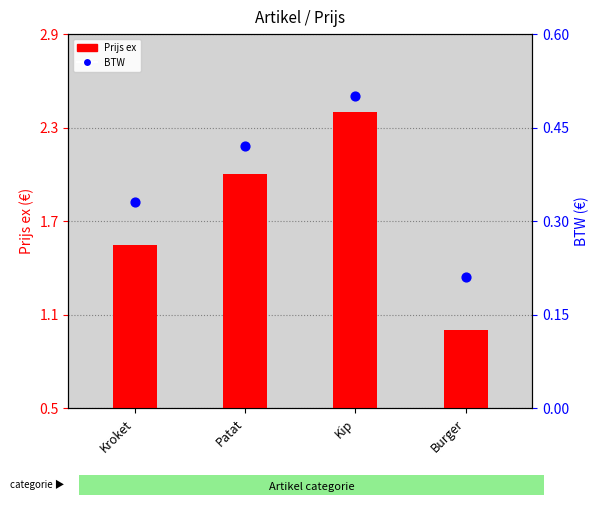

At which category is the sum across all series the highest?

Kip